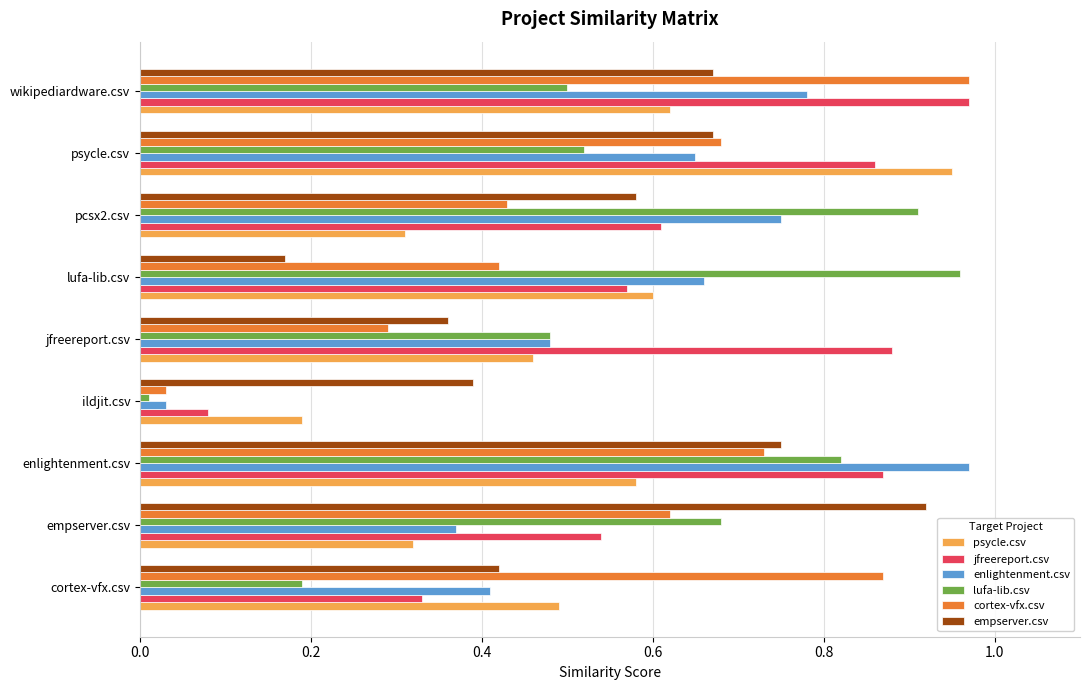

At which label does psycle.csv reach its minimum?

ildjit.csv